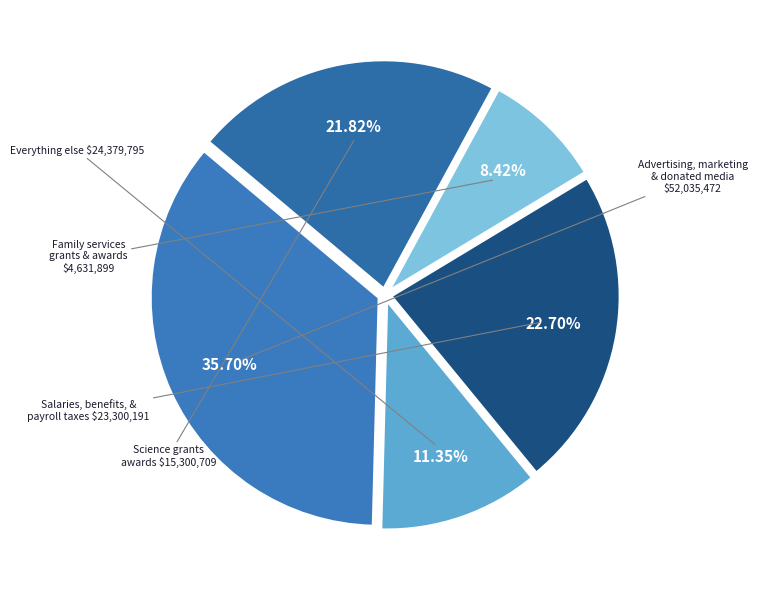

Count the number of slices in the pie.

5